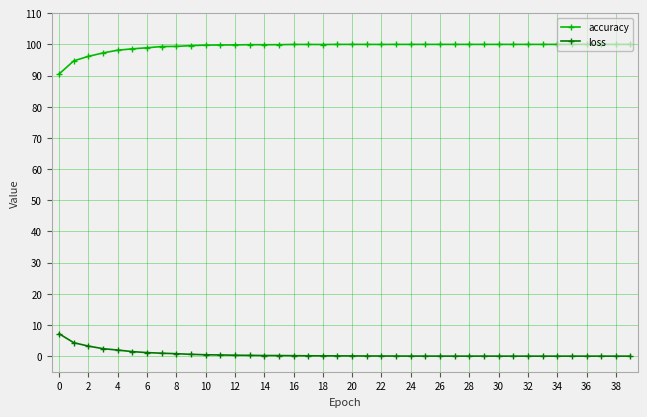

What is the lowest value of the accuracy series?

90.5